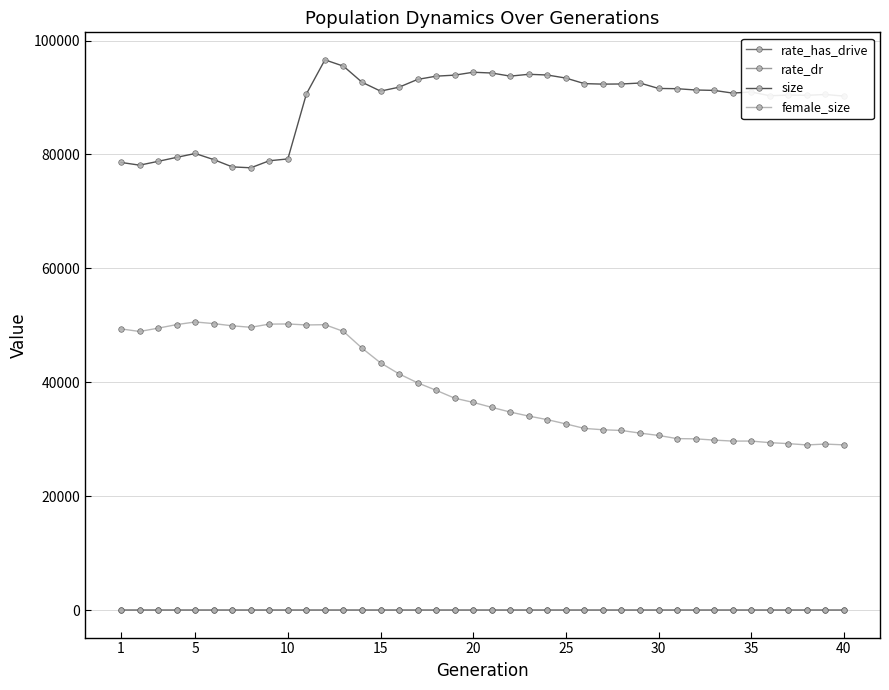

What is the difference between the maximum and minimum values in the female_size series?

21587.0